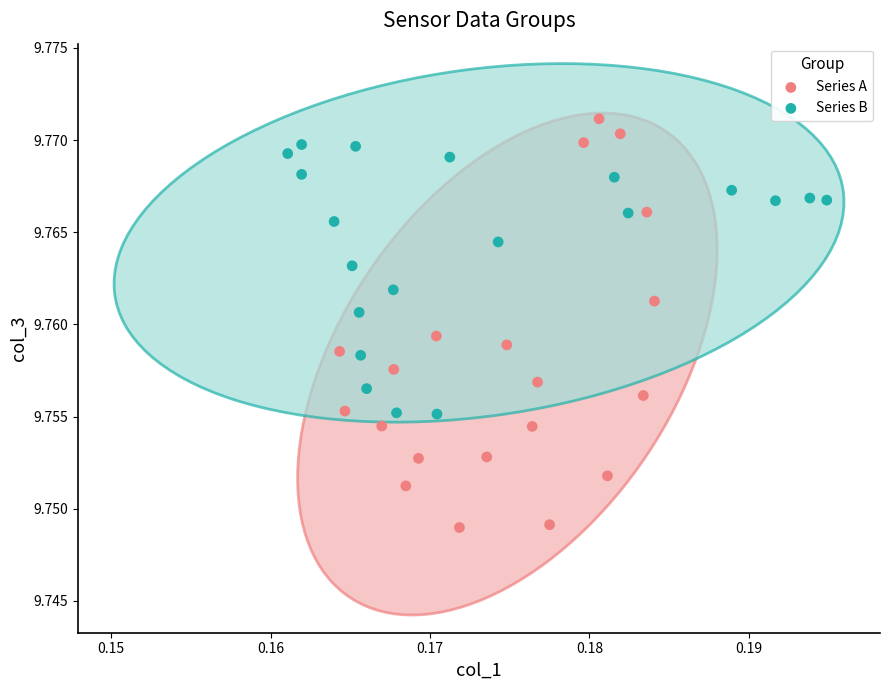

Which series contains the lowest Y value?

Series A